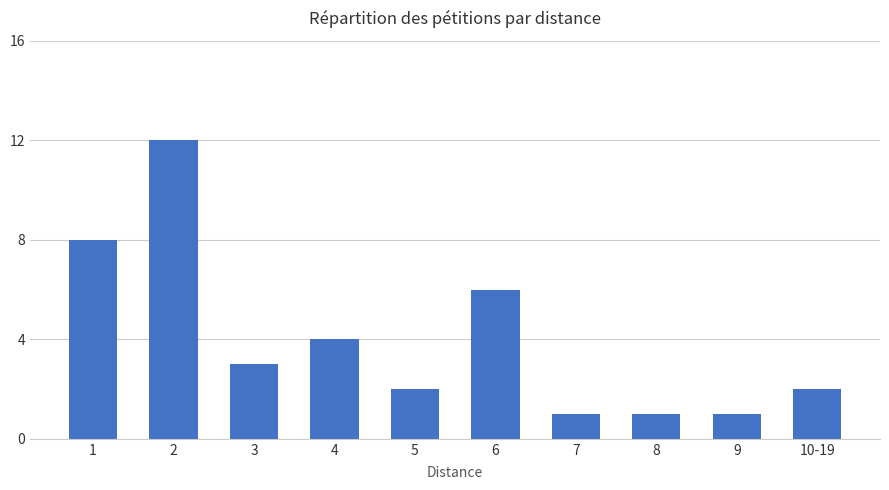

True or false: the data shows 2 at 4.

False